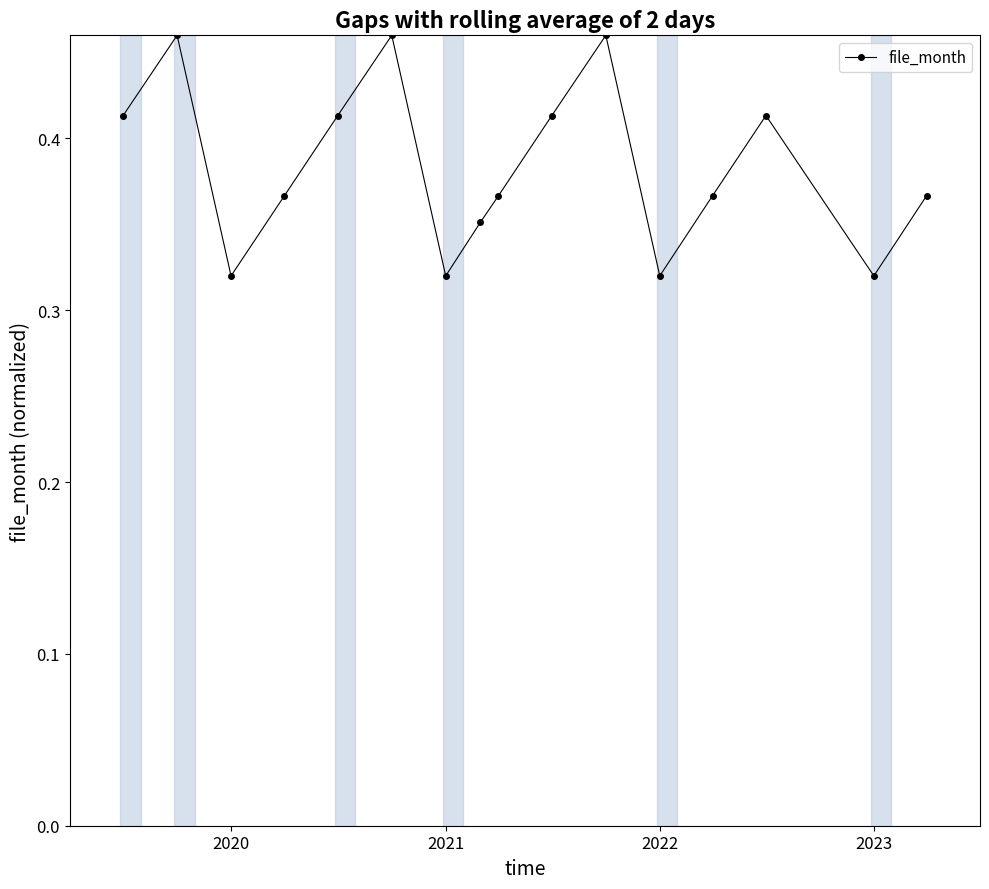

How many values are between 0 and 1?

16